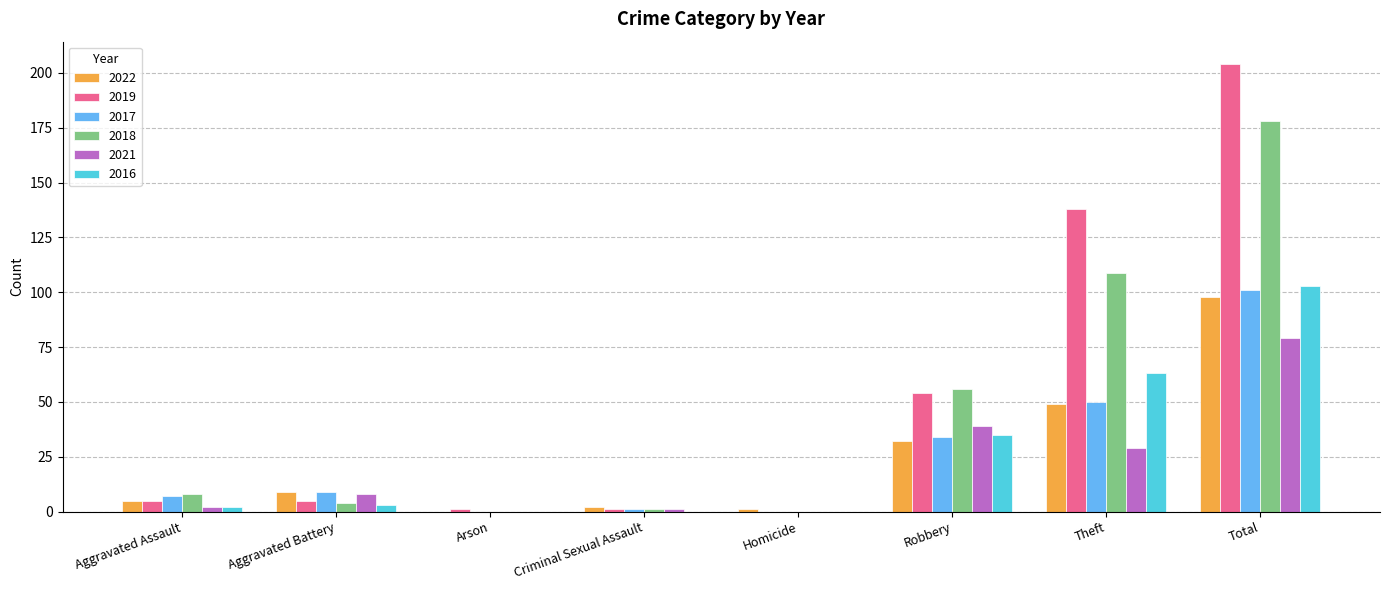

Does the chart contain stacked bars?

No